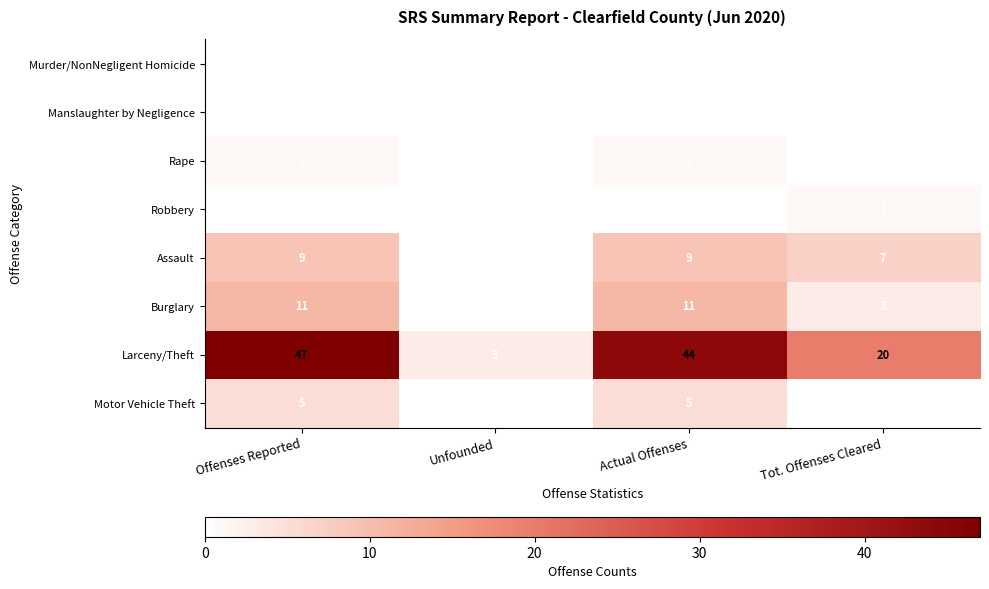

Which series has the largest range (max minus min)?

Larceny/Theft